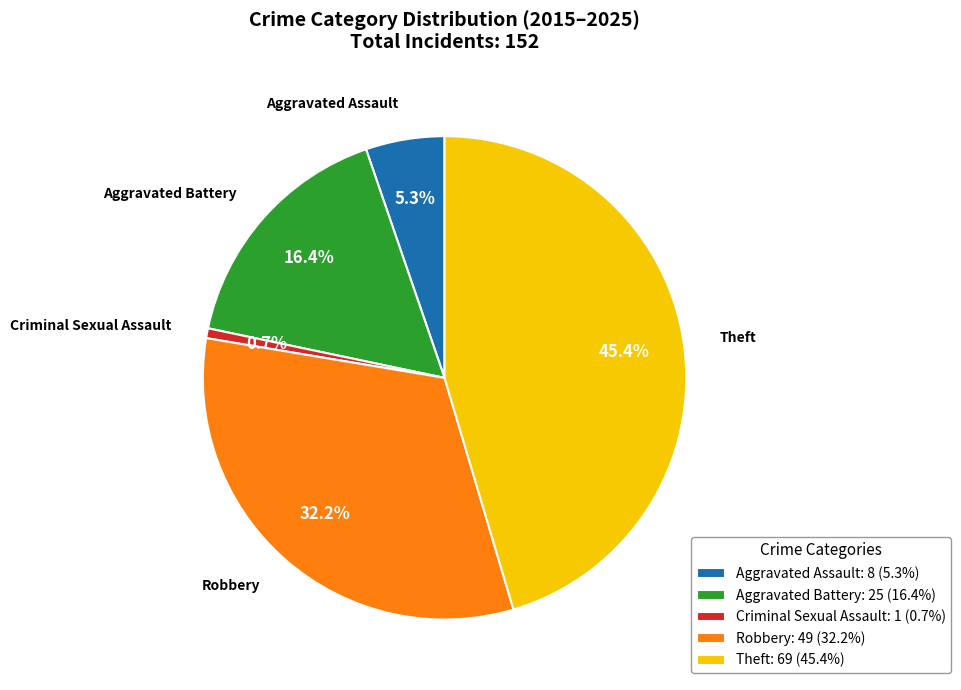

To the nearest percent, what percentage of the pie is Theft?

45%